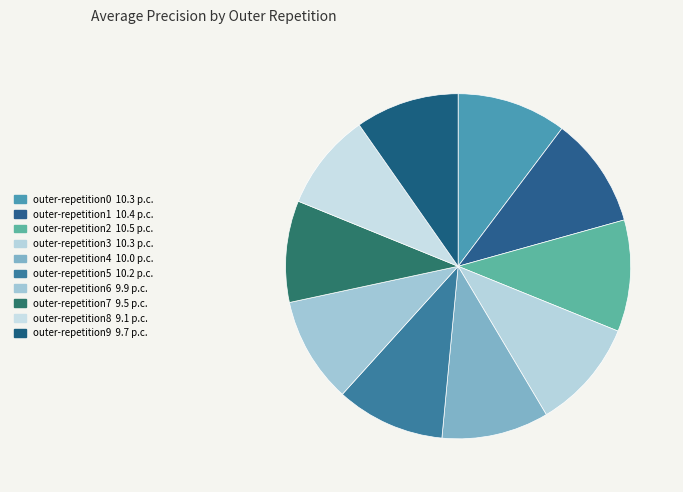

True or false: outer-repetition8 accounts for 1% of the total.

False